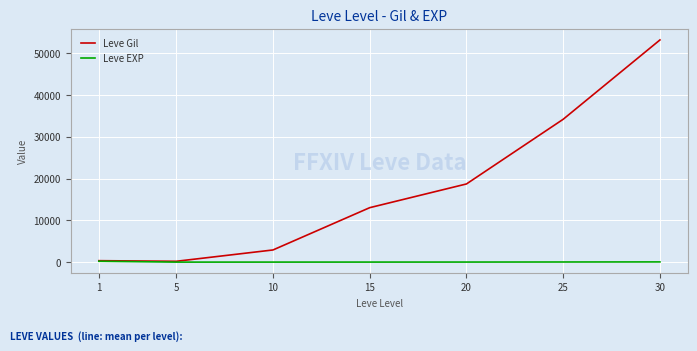

What is the greatest value displayed?

53202.5